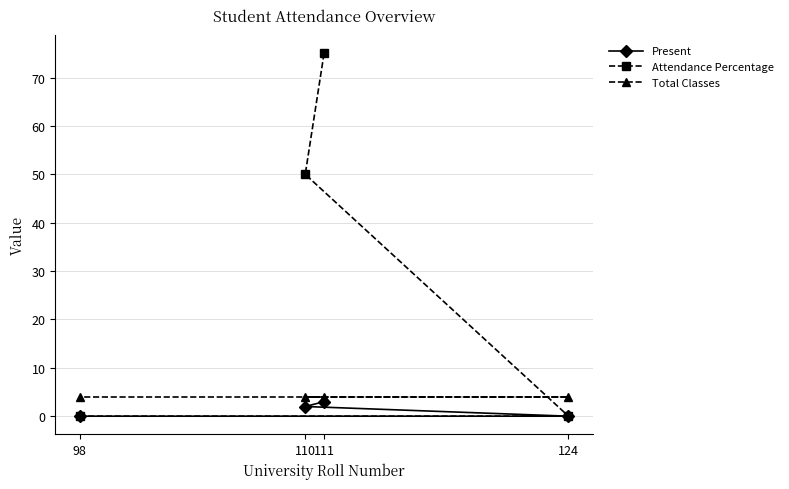

True or false: Present and Attendance Percentage intersect in this chart.

False